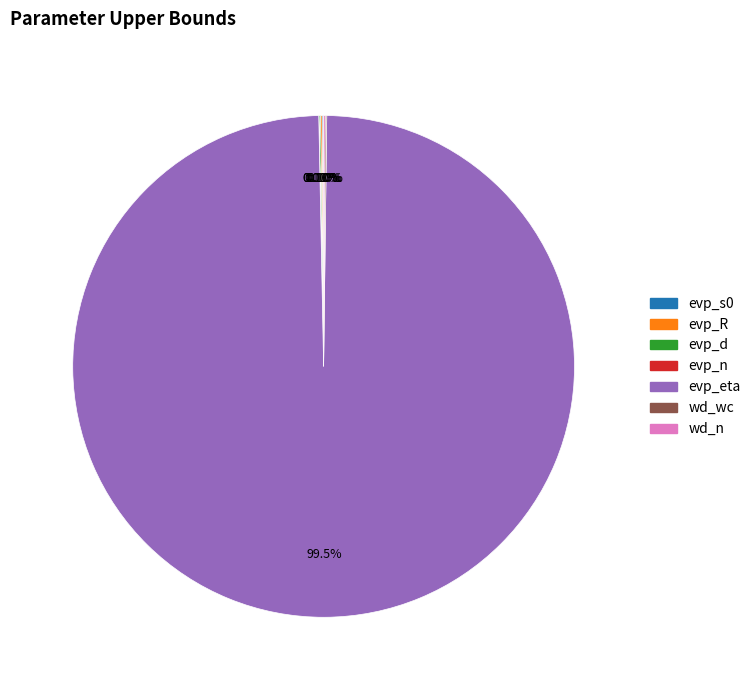

What is the majority slice?

evp_eta